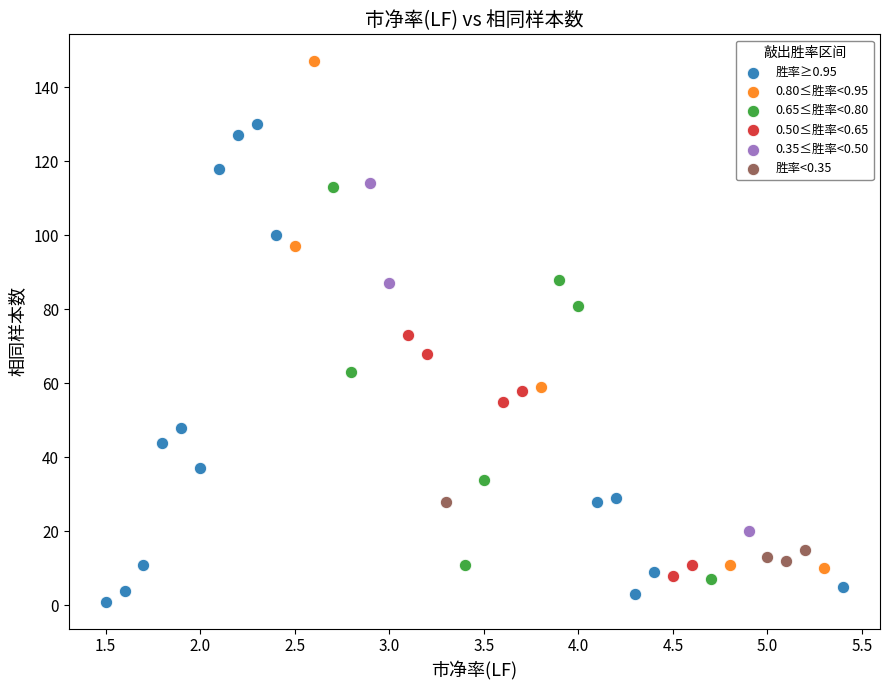

Which series has the largest Y range (max minus min)?

0.80≤胜率<0.95